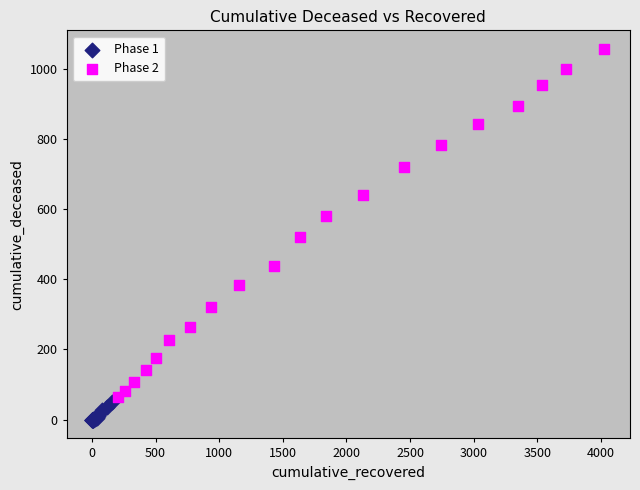

What are all the series names shown in the legend?

Phase 1, Phase 2